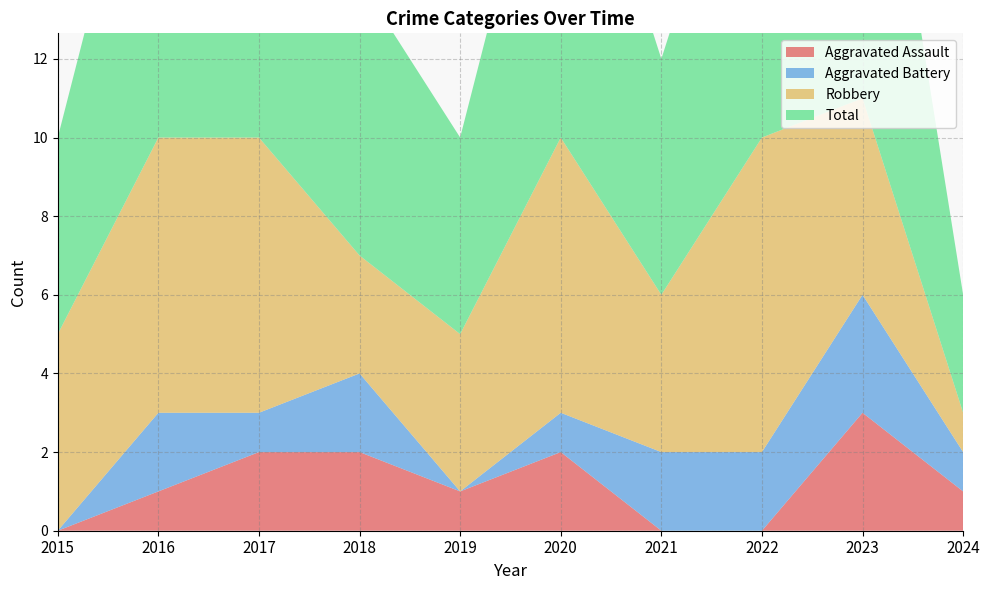

Reading right to left, transcribe all the data shown in this chart.

Aggravated Assault: 2024=1	2023=3	2022=0	2021=0	2020=2	2019=1	2018=2	2017=2	2016=1	2015=0
Aggravated Battery: 2024=1	2023=3	2022=2	2021=2	2020=1	2019=0	2018=2	2017=1	2016=2	2015=0
Robbery: 2024=1	2023=5	2022=8	2021=4	2020=7	2019=4	2018=3	2017=7	2016=7	2015=5
Total: 2024=3	2023=11	2022=10	2021=6	2020=10	2019=5	2018=7	2017=10	2016=10	2015=5